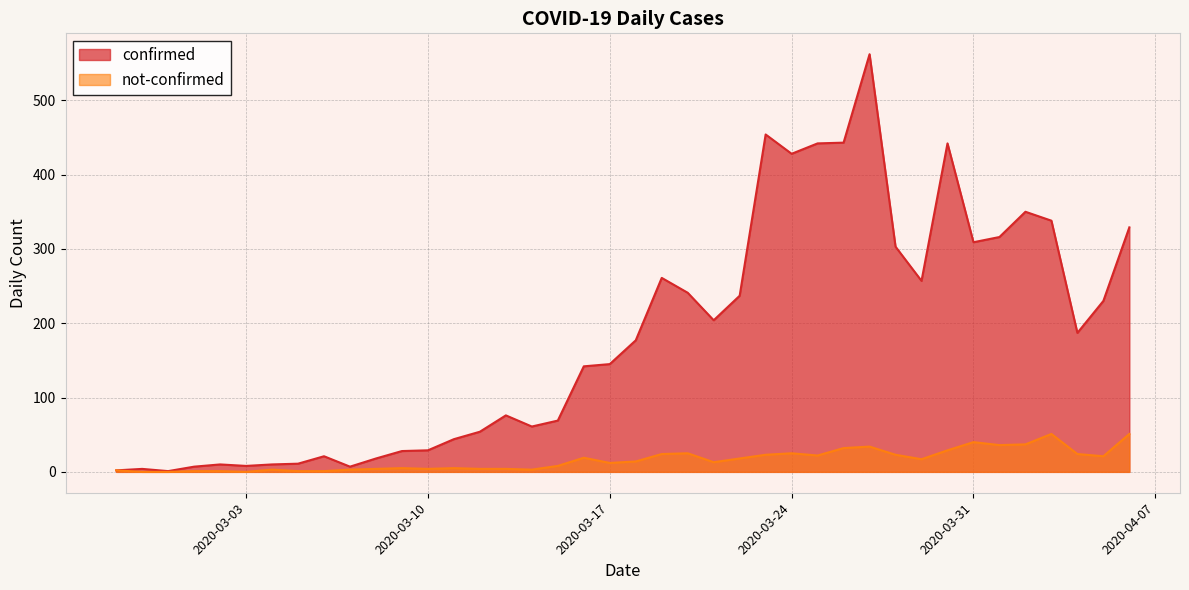

True or false: confirmed and not-confirmed intersect in this chart.

False